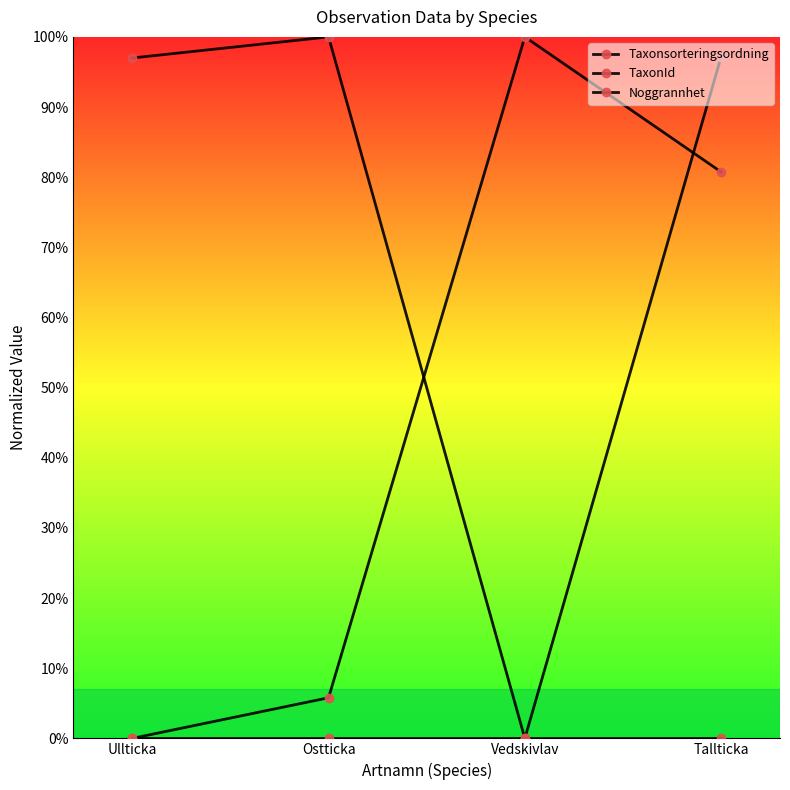

What is the label of the 2nd point from the left?

Ostticka